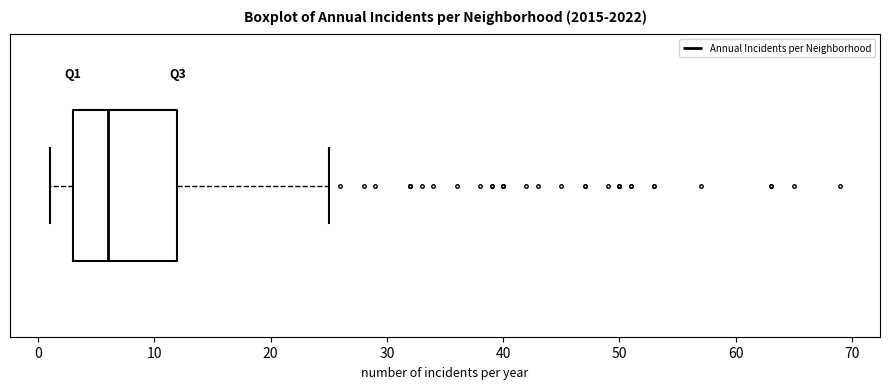

Transcribe this box plot: give where the median line is, the range the box spans, and where the two whiskers end, as read against the x-axis. The values are not printed on the chart, so give them approximately, as read against the axis.

median 6, box 3 to 12, whiskers 1 to 25